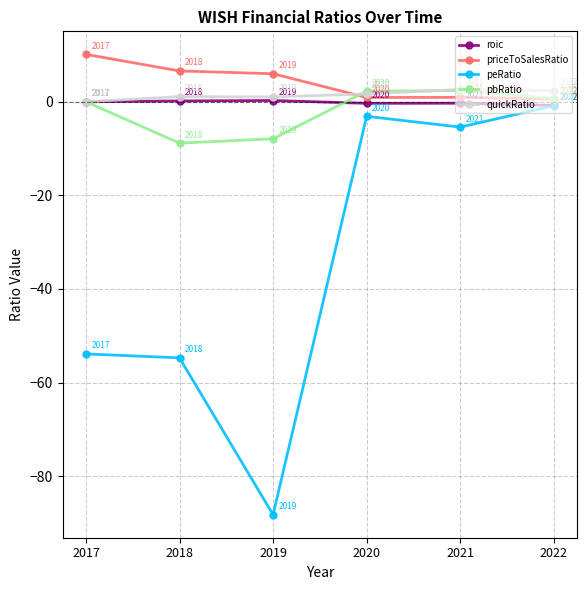

True or false: quickRatio has a value of 2.4 at 2022.

True